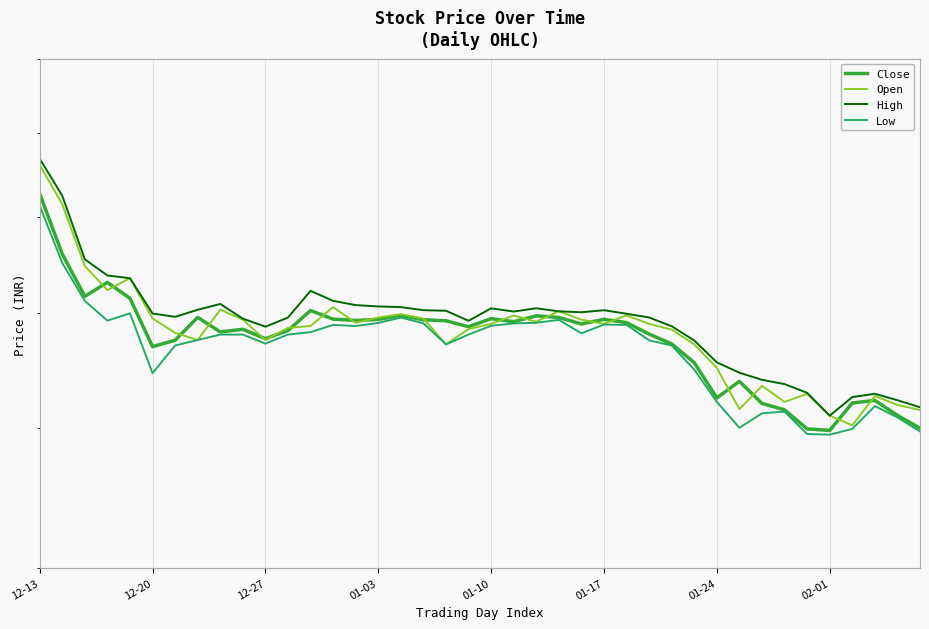

How many categories are shown in the chart?

40